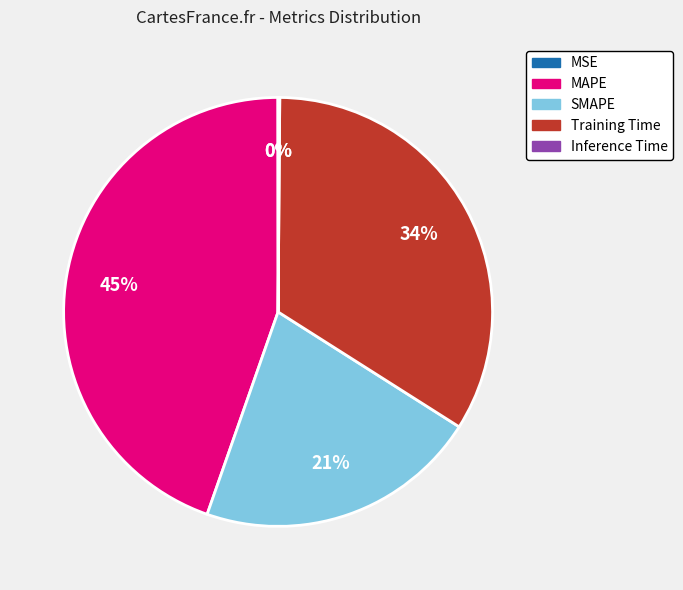

To the nearest percent, what portion does Training Time represent?

34%